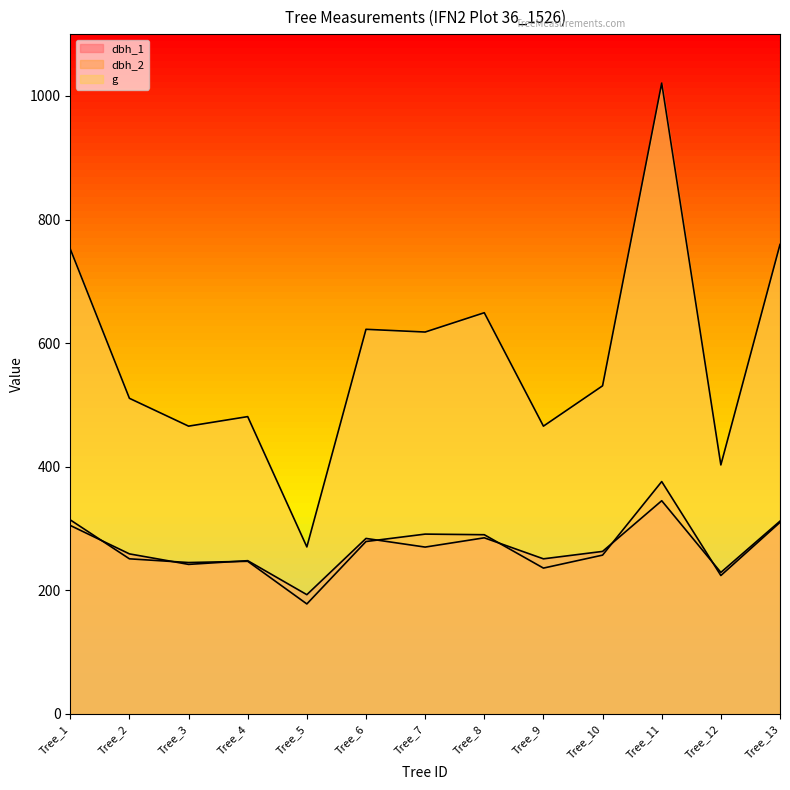

Is it true that g equals 752.3 at Tree_1?

True